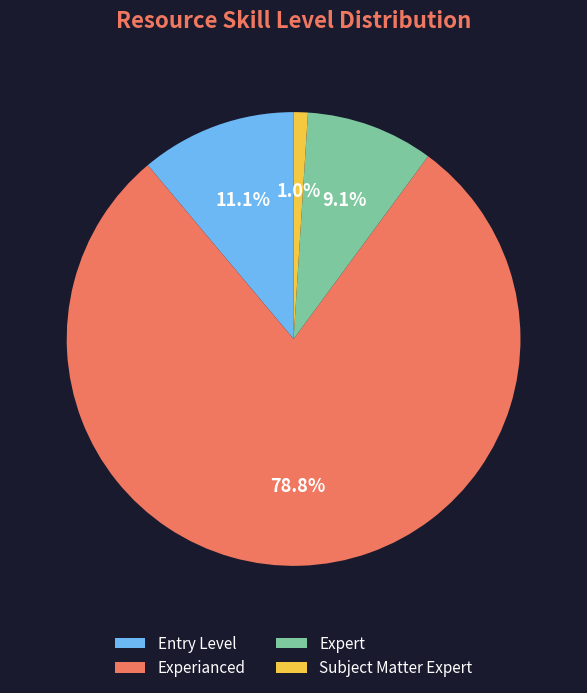

Does Experianced represent more than half of the total?

Yes